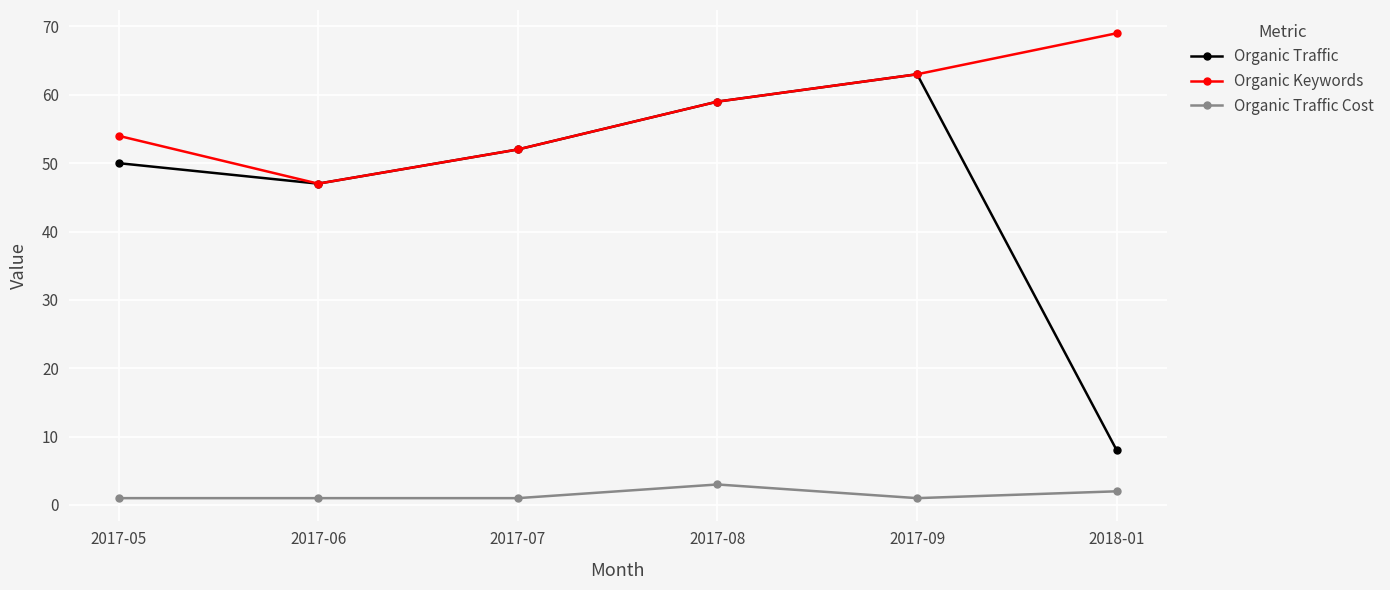

At which label is Organic Keywords closest to 58?

2017-08